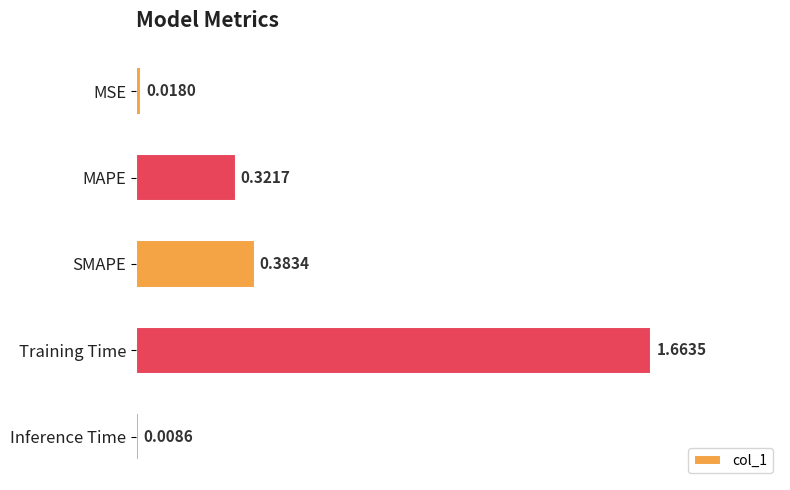

What is the change in value from MSE to Training Time?

+1.6